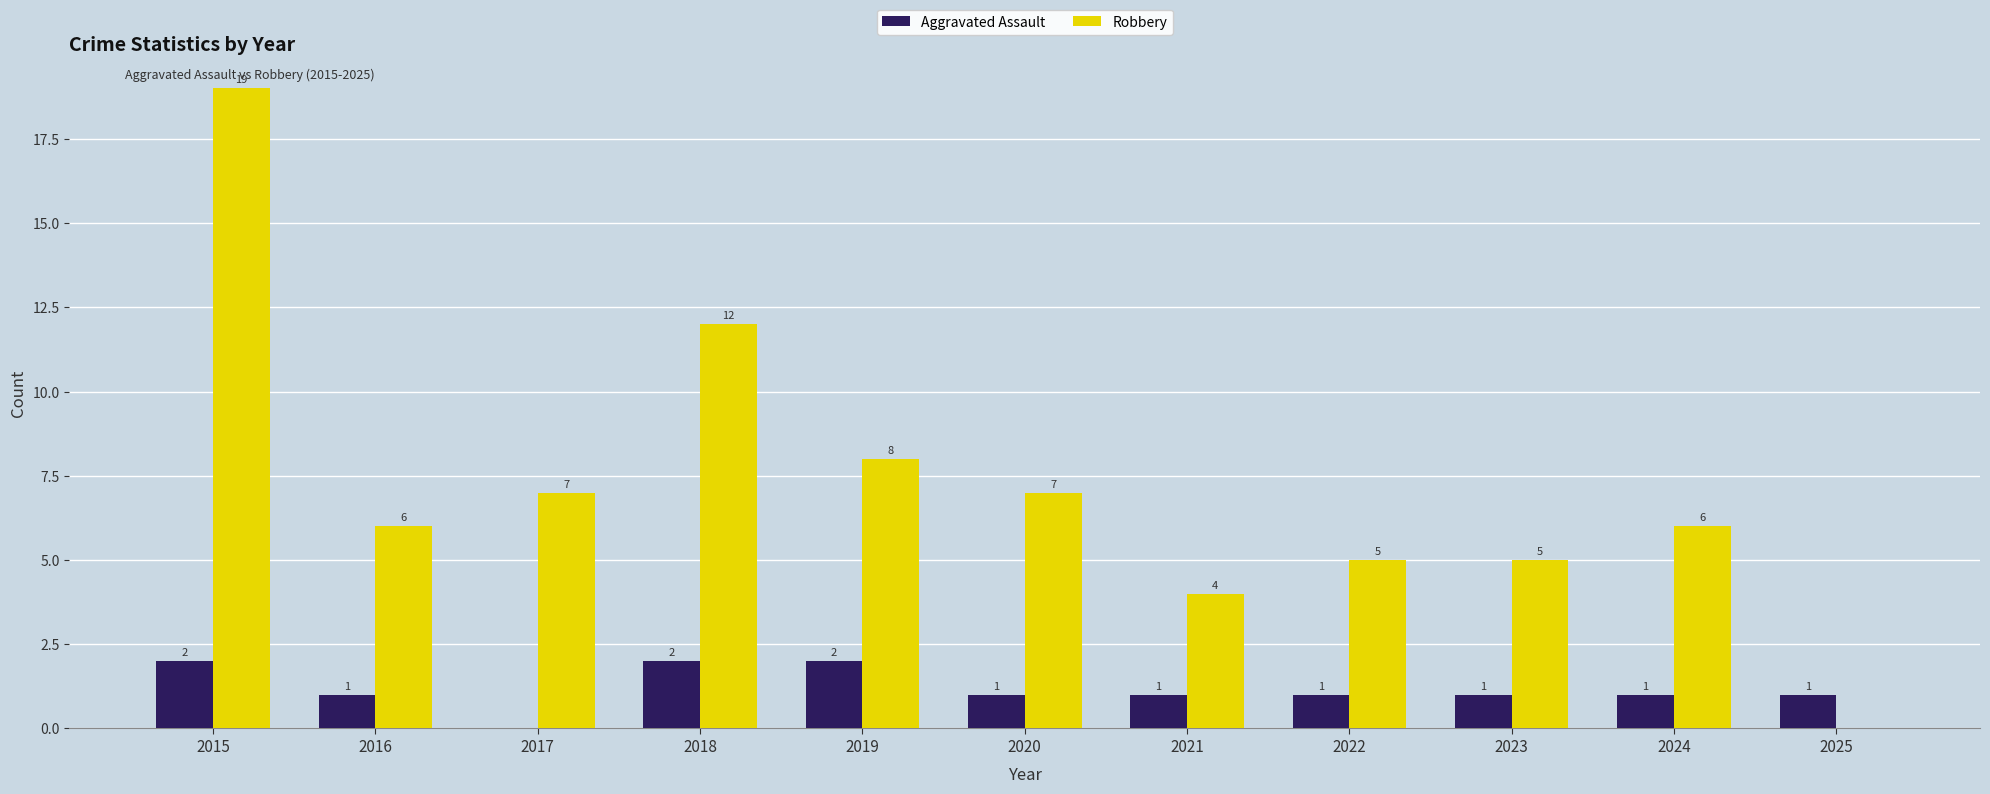

At which label does Aggravated Assault first exceed 1?

2015